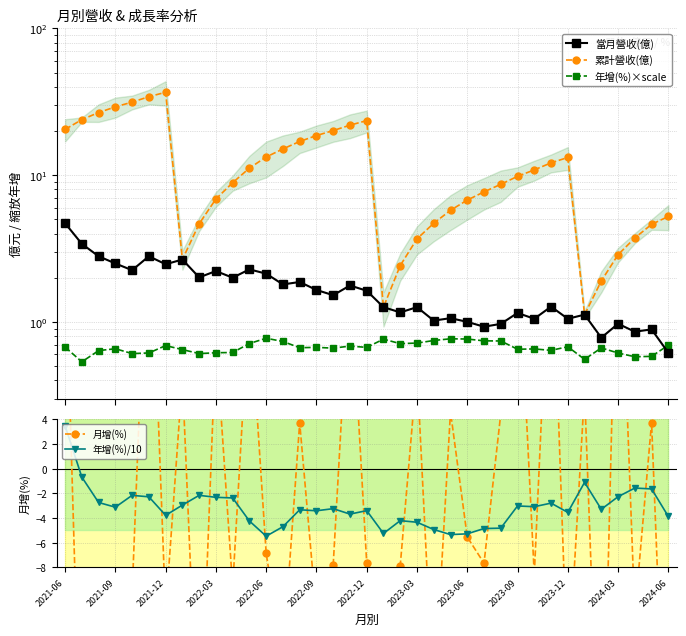

The 年增(%)/10 series shows -1.6 at 2021-12. True or false?

False